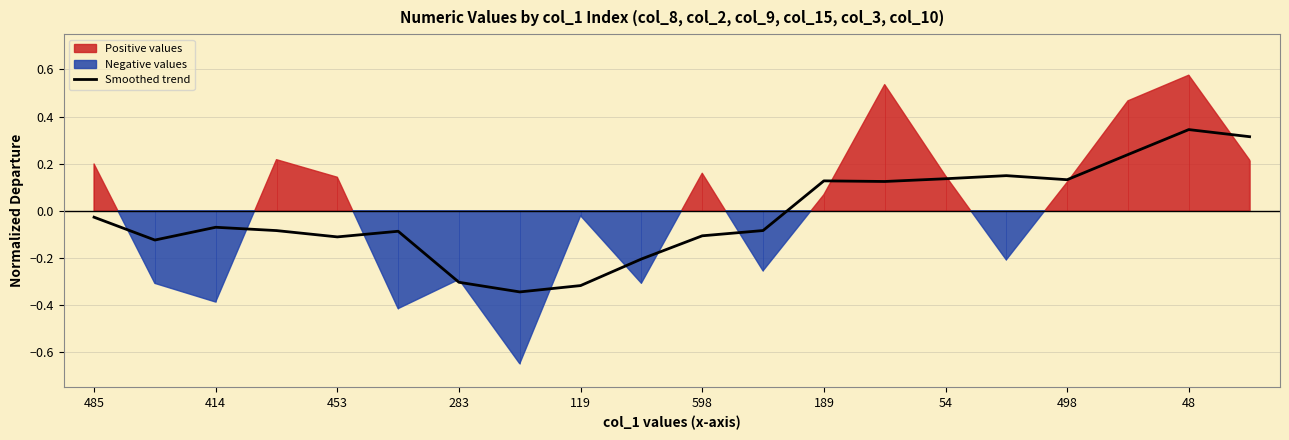

The value of Smoothed trend at 119 is -0.4. True or false?

False